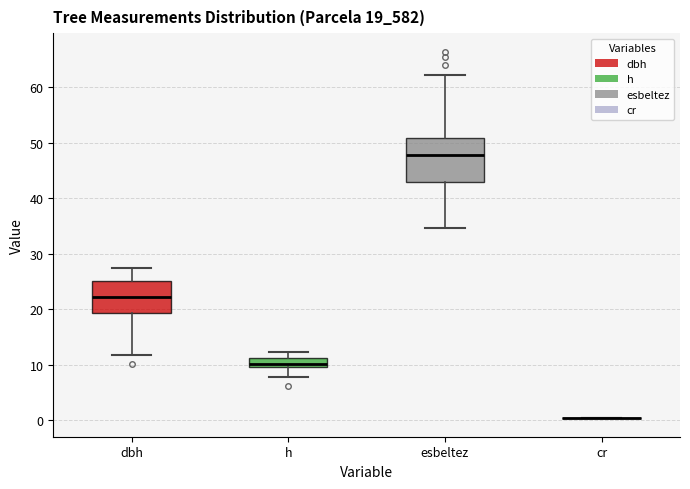

Which box is the tallest, from its lower edge to its upper edge?

esbeltez